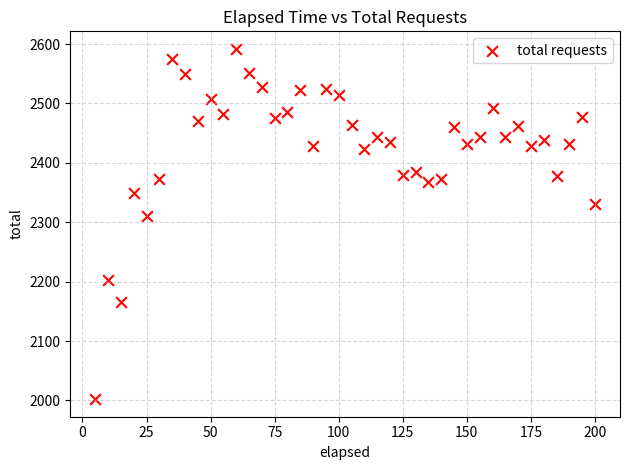

What is the range of Y values (max minus min)?

590